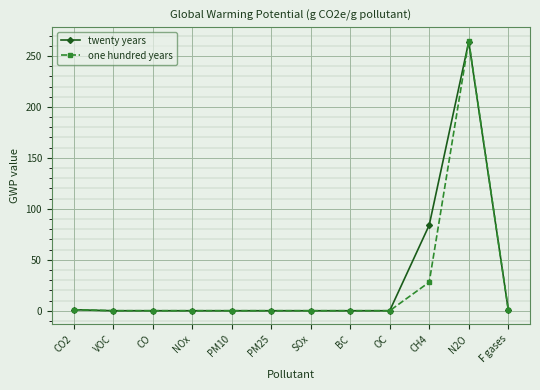

What is the difference between the maximum and minimum values in the one hundred years series?

265